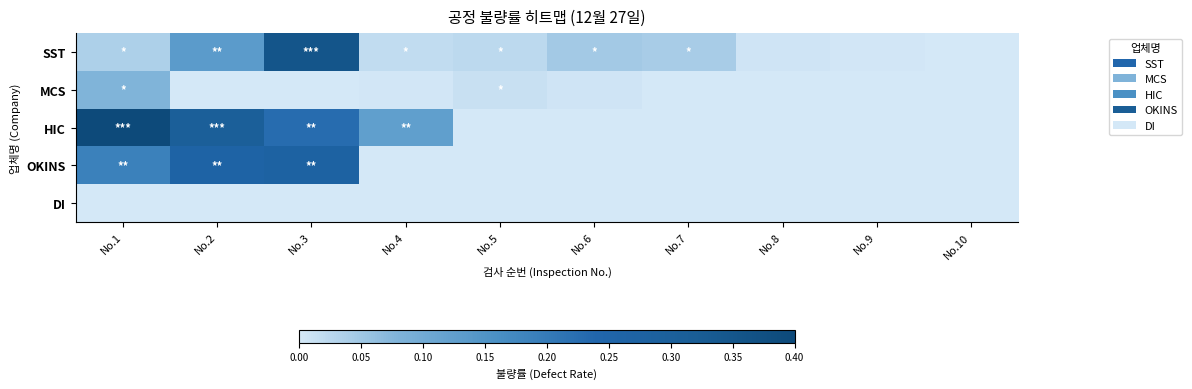

What is the greatest value displayed?

0.4